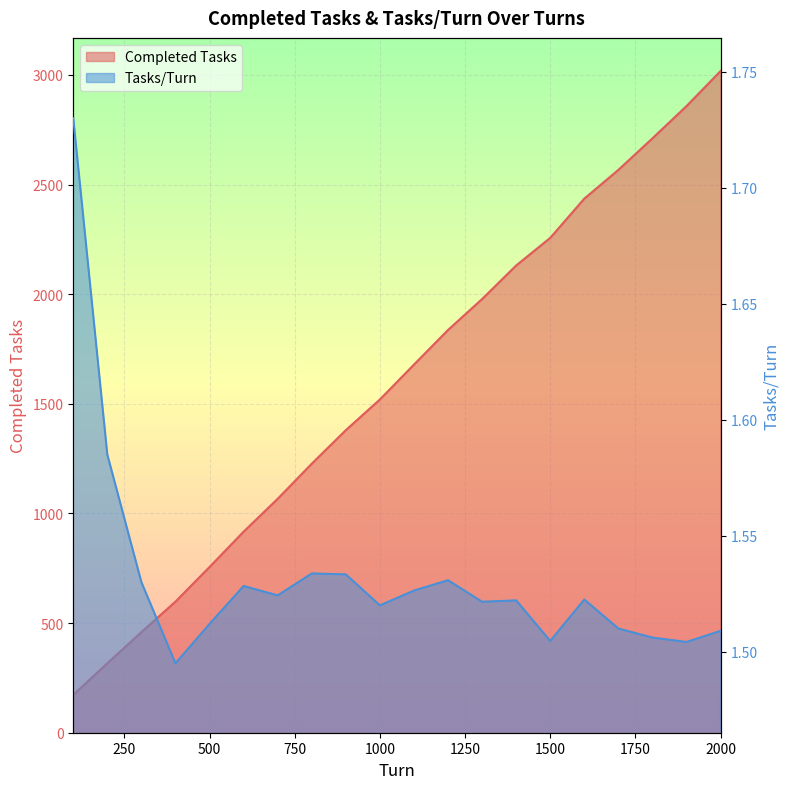

What is the value of the Tasks/Turn point at the 6th from the left?

1.5